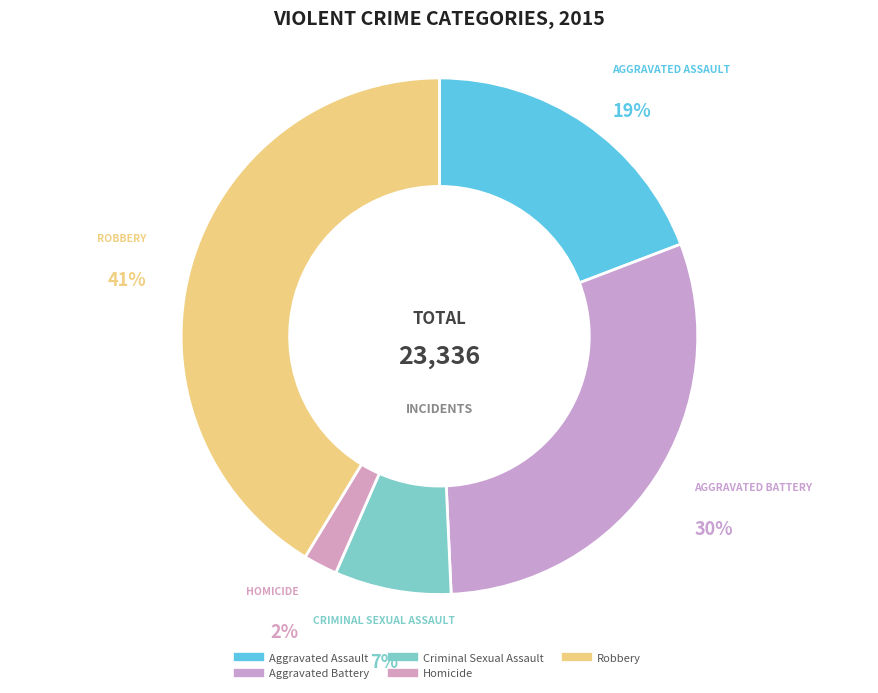

To the nearest percent, what percentage of the pie is Homicide?

2%